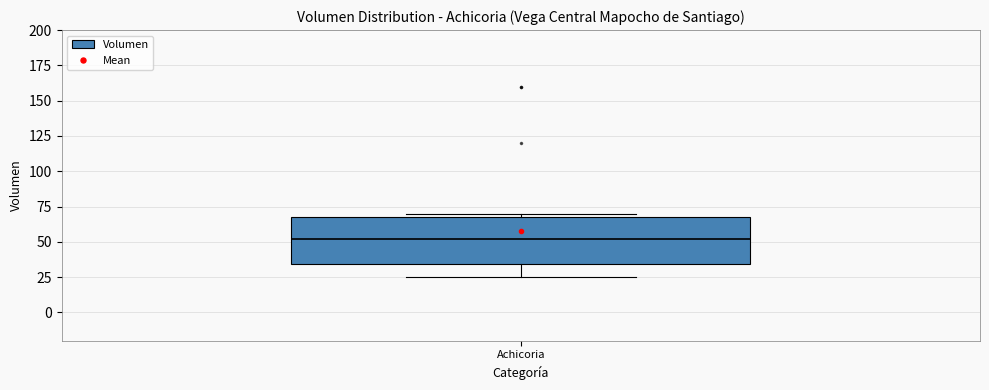

Transcribe this box plot: give where the median line is, the range the box spans, and where the two whiskers end, as read against the y-axis. The values are not printed on the chart, so give them approximately, as read against the axis.

median 50, box 35 to 70, whiskers 25 to 70 (just above the box's upper edge)